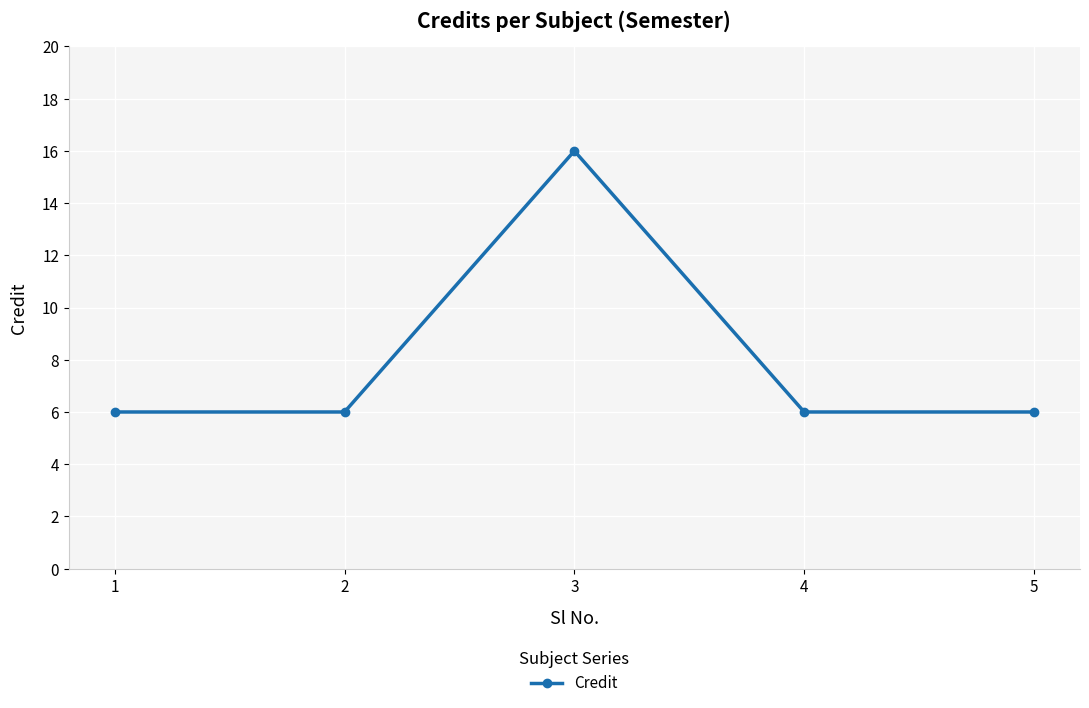

Reading left to right, what are all the values shown in this chart?

6	6	16	6	6